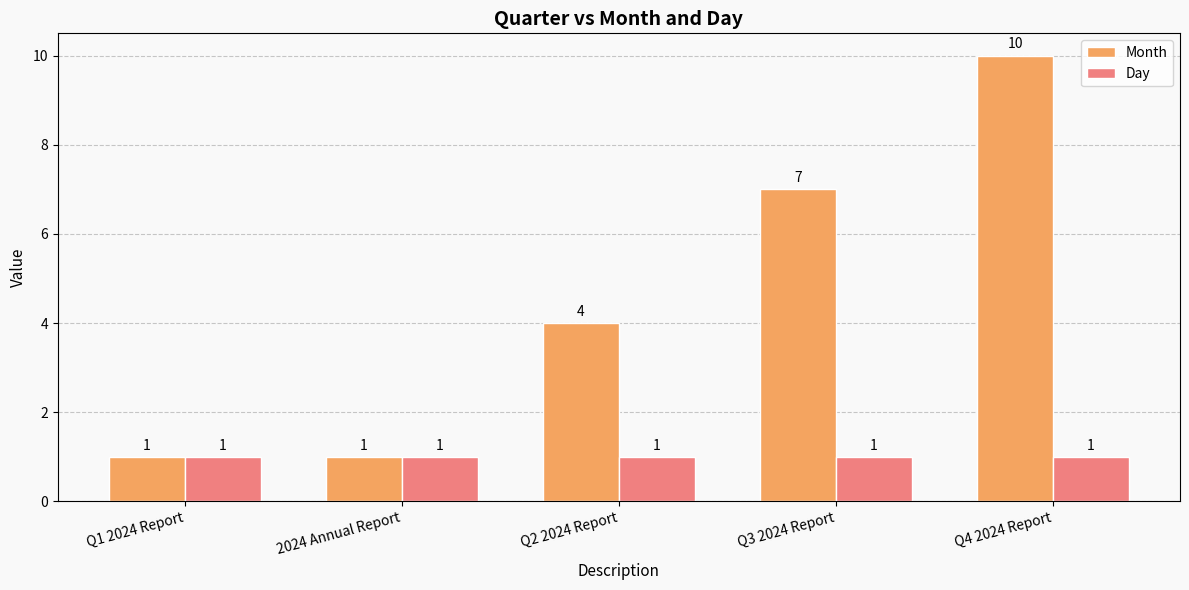

At which category is the sum across all series the highest?

Q4 2024 Report